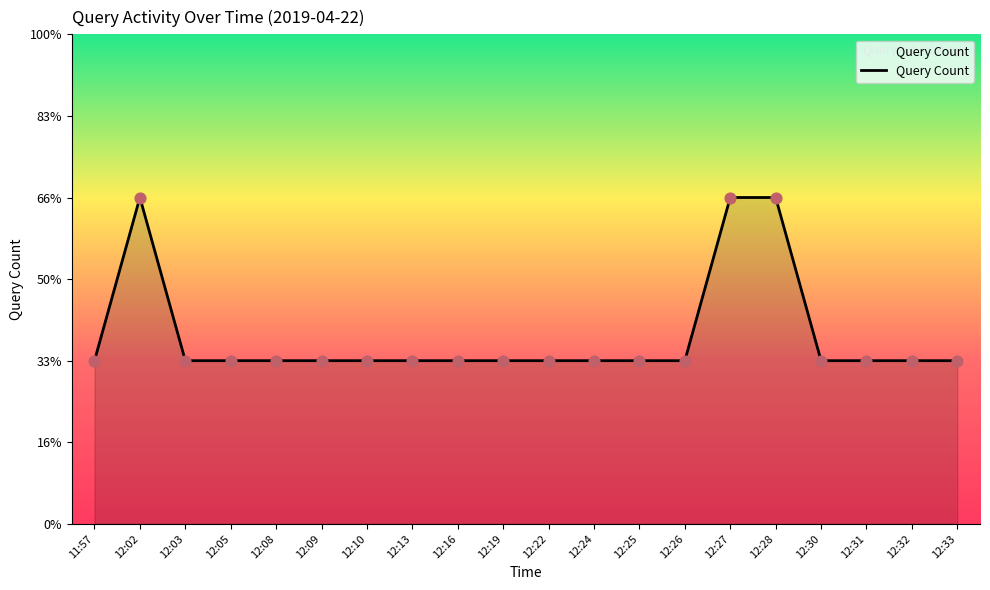

Approximately how many times larger is the value at 12:32 compared to 12:16?

1.0